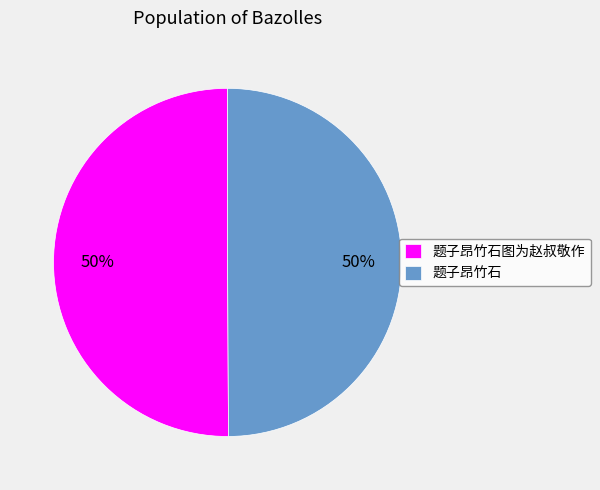

What percentage is the 题子昂竹石图为赵叔敬作 slice, to the nearest percent?

50%